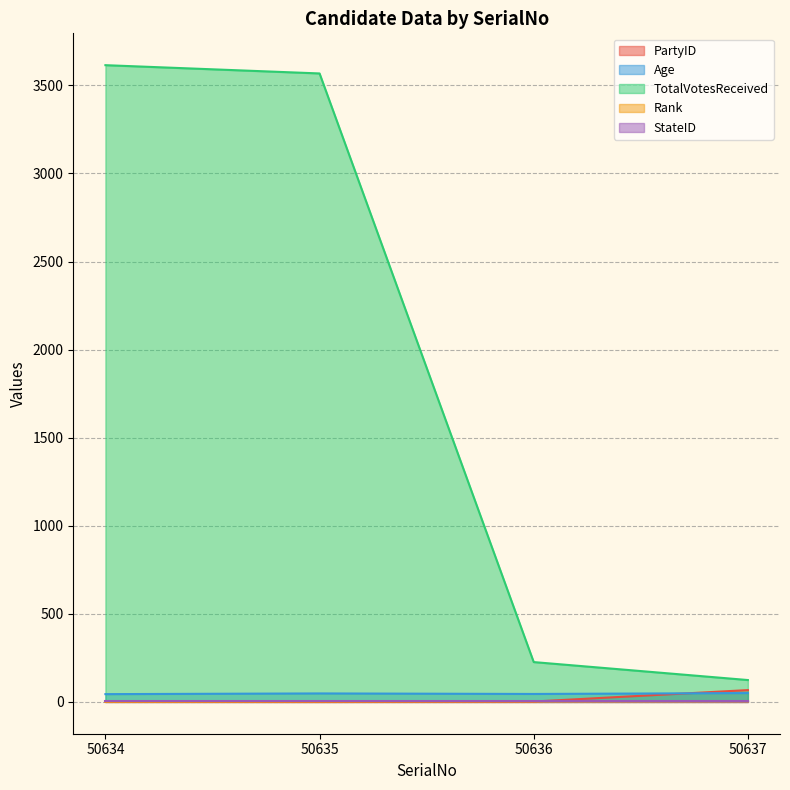

The value of PartyID at 50636 is 1. True or false?

False